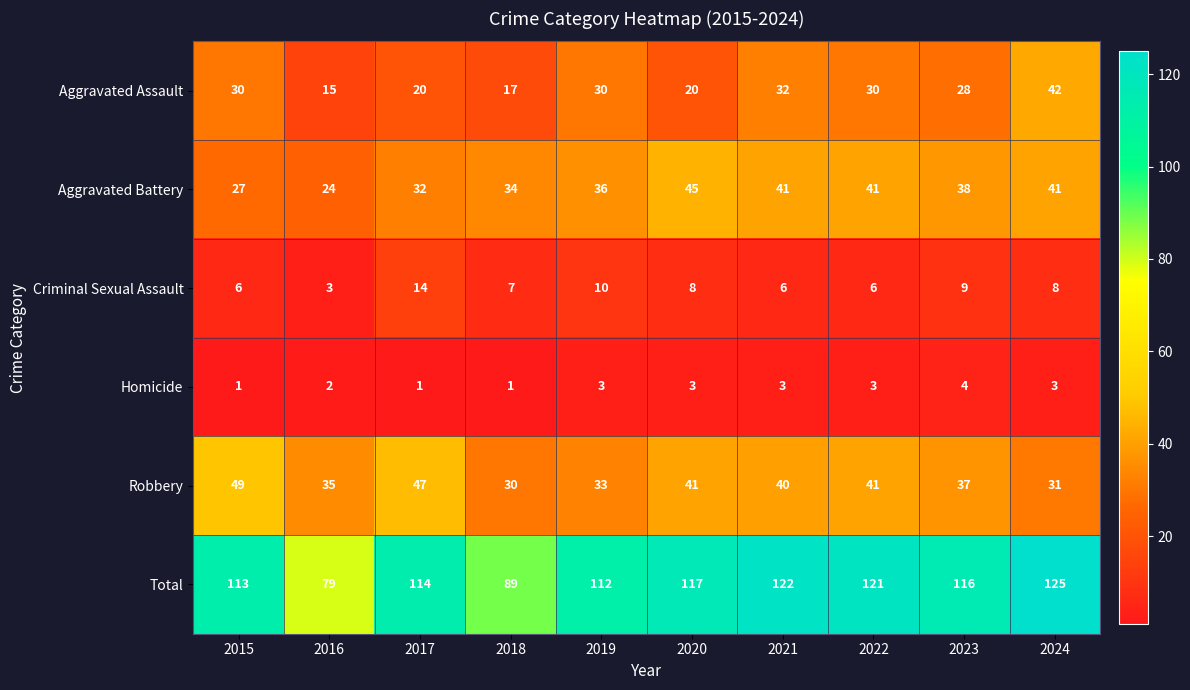

Where is Robbery nearest to the value 39?

2021